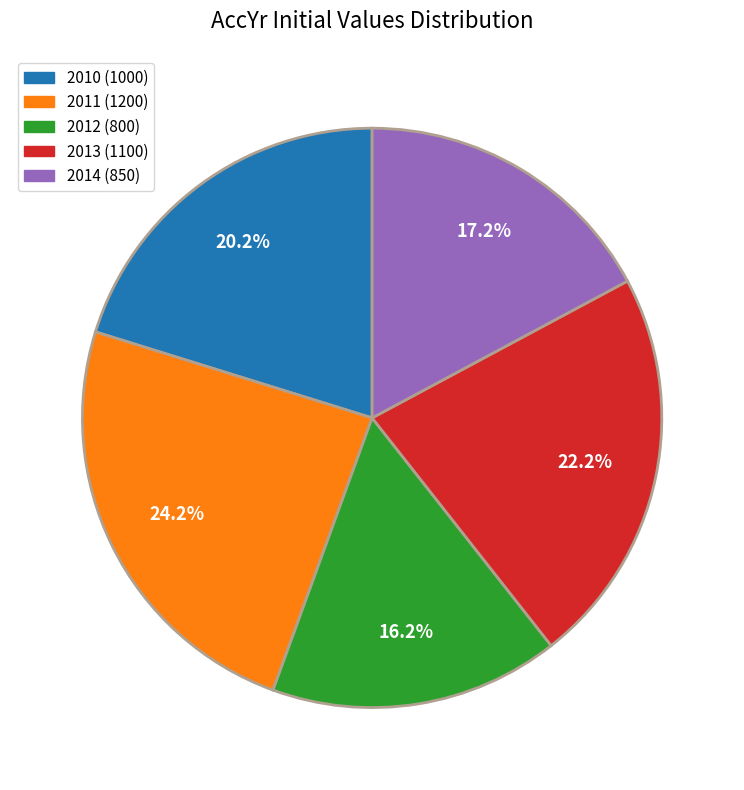

Combined, what portion of the pie is 2014 and 2011?

41.4%